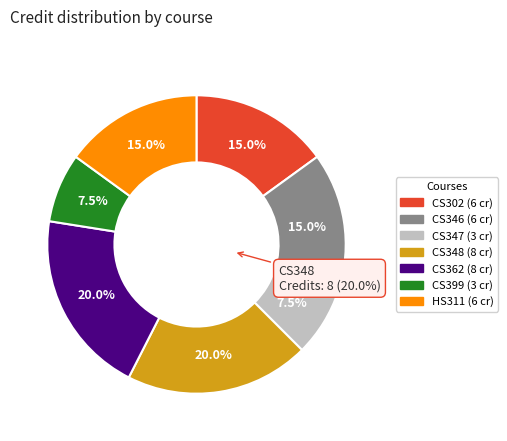

To the nearest percent, what percentage of the pie is CS399?

8%